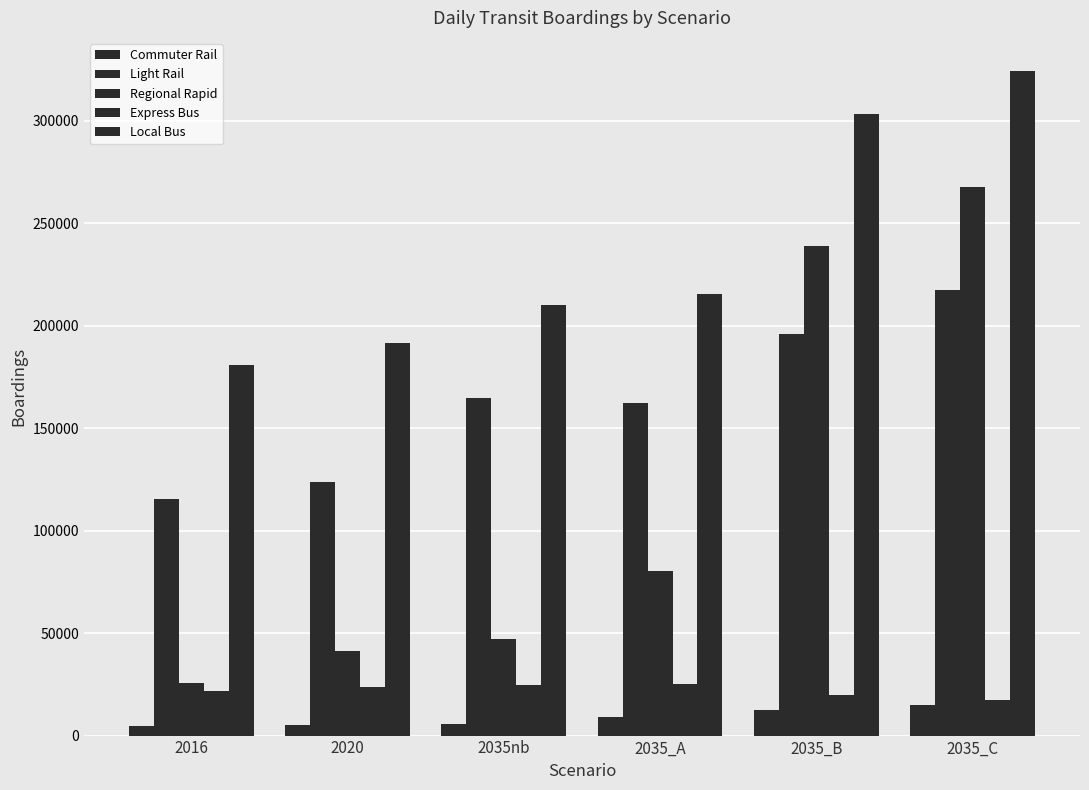

How many bars are there in total?

30